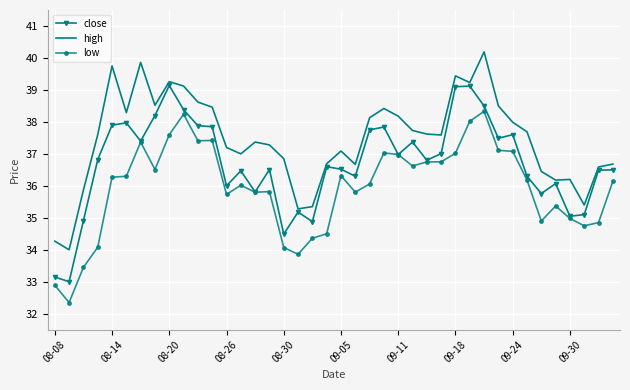

What is the maximum value shown in the chart?

40.2